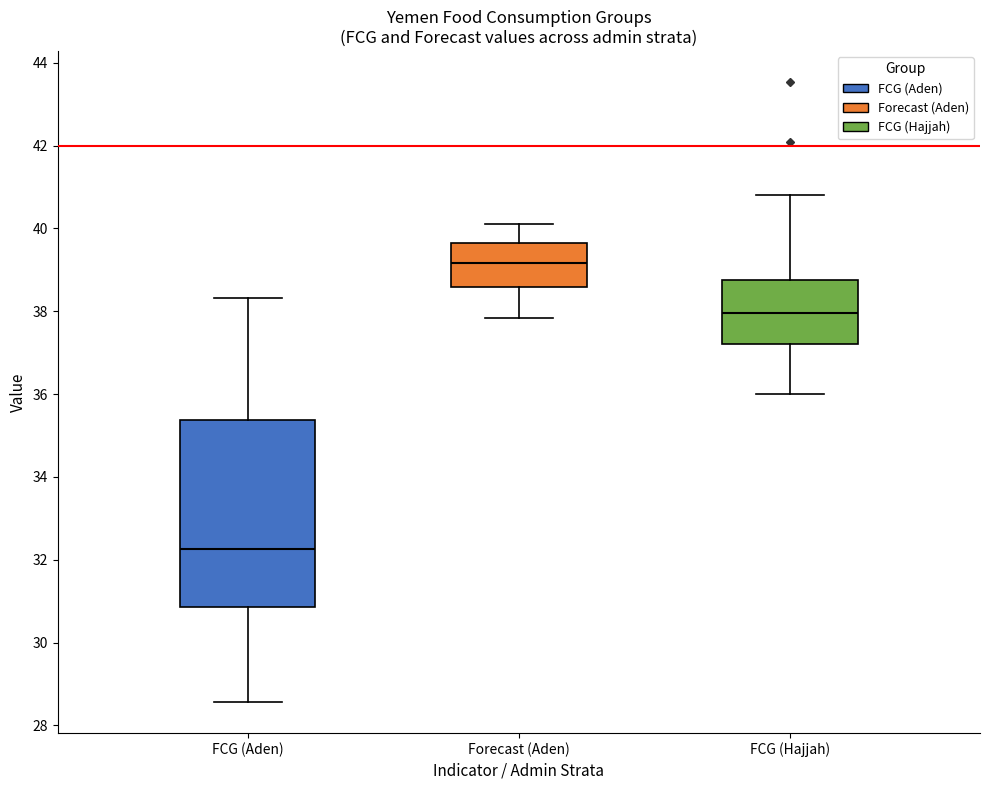

Comparing the boxes themselves (not the whiskers), which one is the tallest?

FCG (Aden)